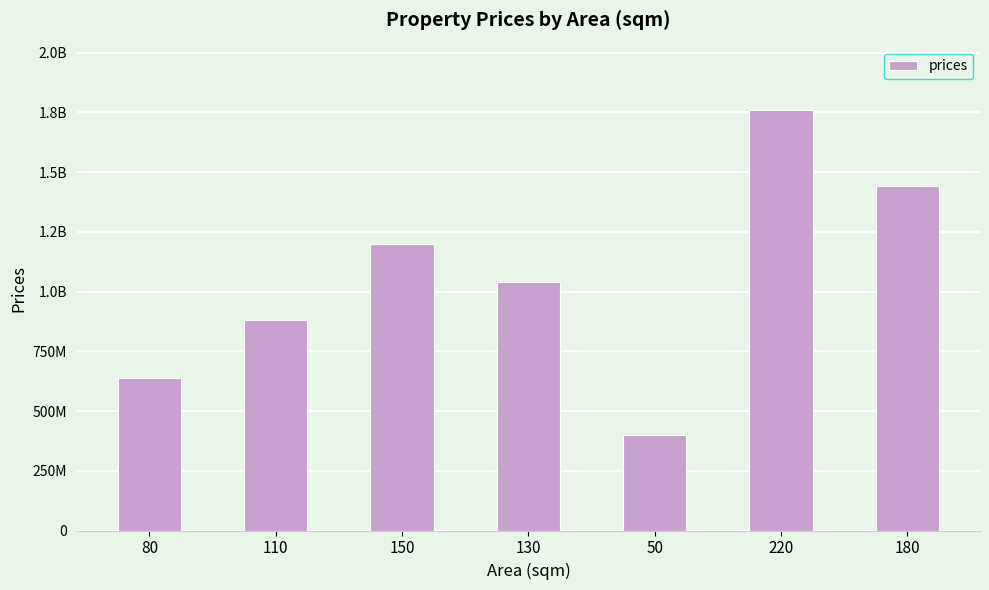

The chart shows a value of 363954418 at 150. True or false?

False